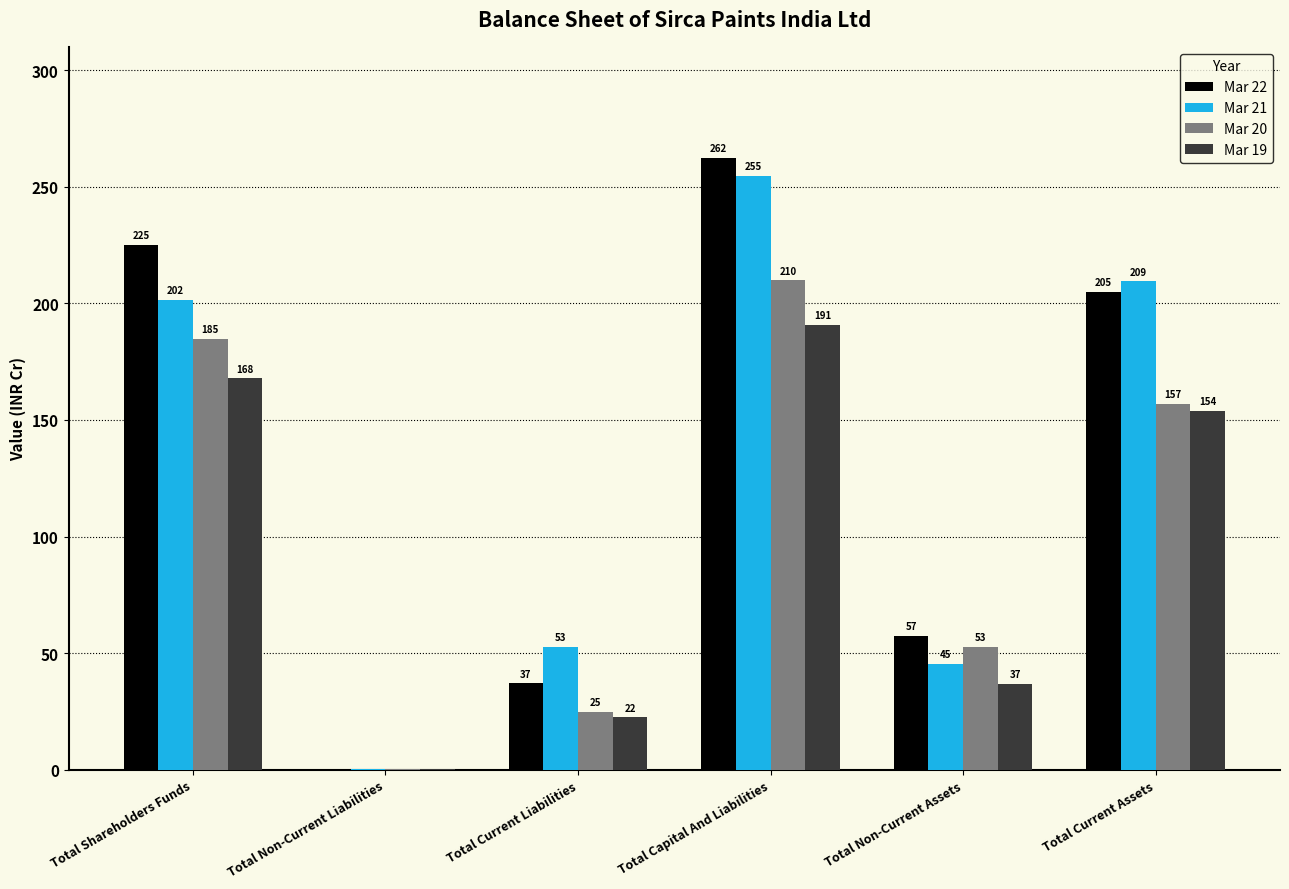

What is the sum of all Mar 21 values?

764.3